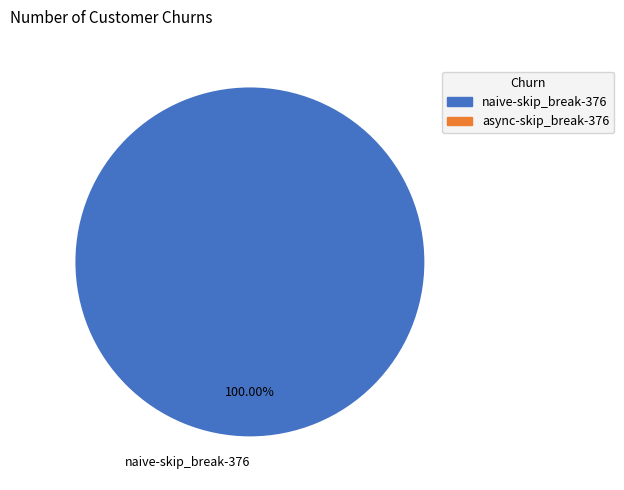

Count the number of slices in the pie.

1